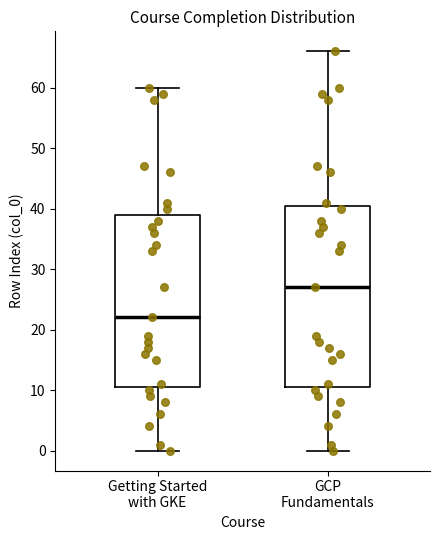

Reading left to right, transcribe this box plot: for each box, give where its median line is, the range the box spans, and where its two whiskers end, as read against the y-axis. The values are not printed on the chart, so give them approximately, as read against the axis.

Getting Started with GKE: median 22, box 11 to 39, whiskers 0 to 60
GCP Fundamentals: median 27, box 11 to 41, whiskers 0 to 66